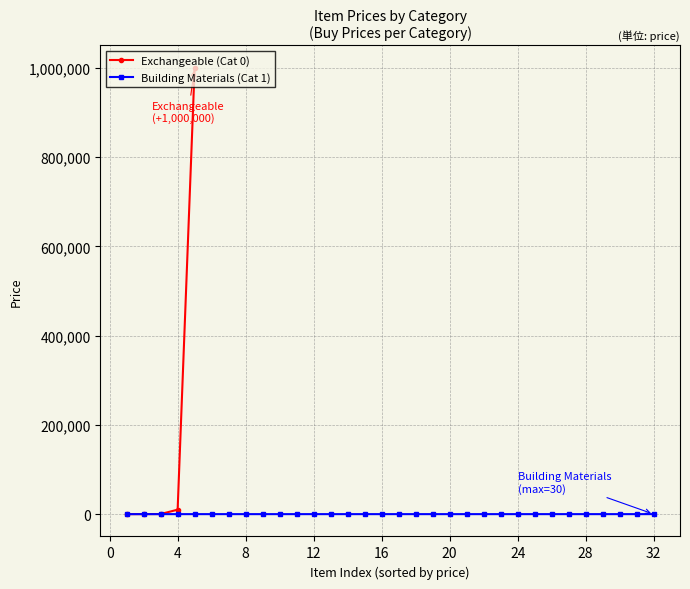

How many values in the Exchangeable (Cat 0) series are below 250?

2